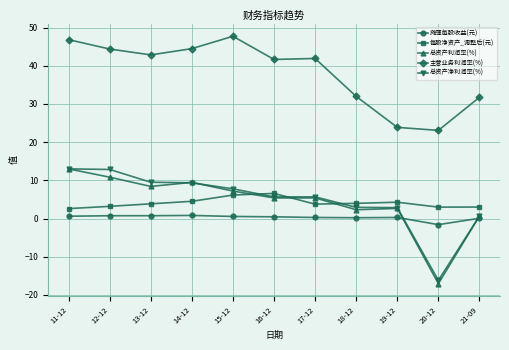

What is the maximum value shown in the chart?

47.7